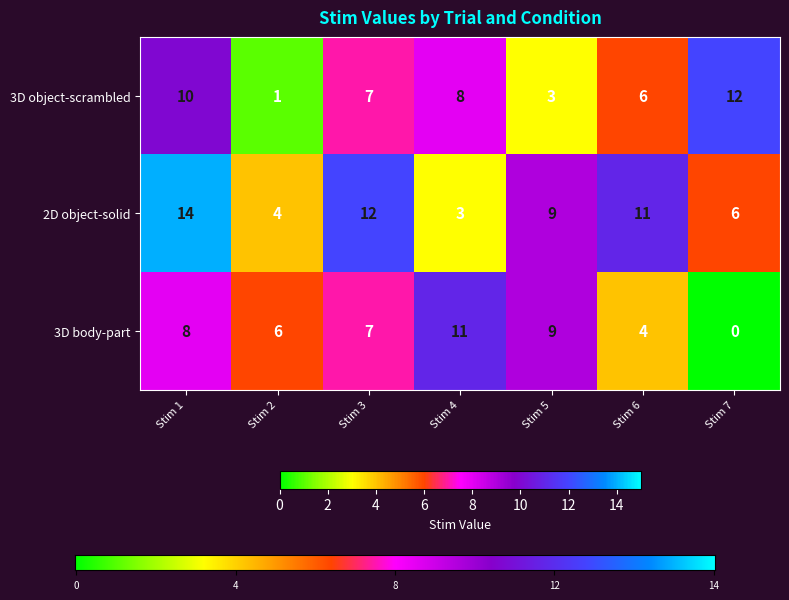

What is the average value of the 3D object-scrambled series?

7